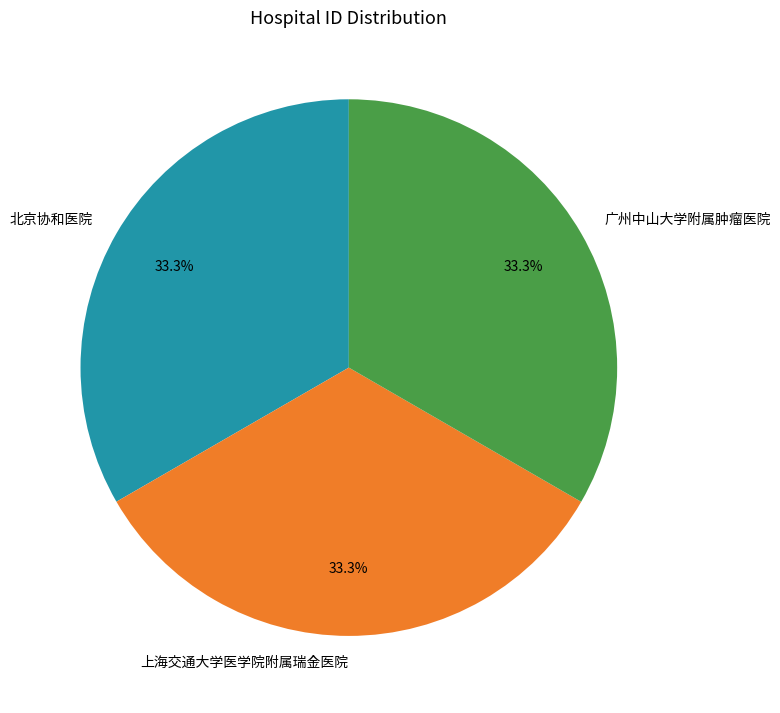

Approximately how many times larger is the value at 上海交通大学医学院附属瑞金医院 compared to 广州中山大学附属肿瘤医院?

1.0